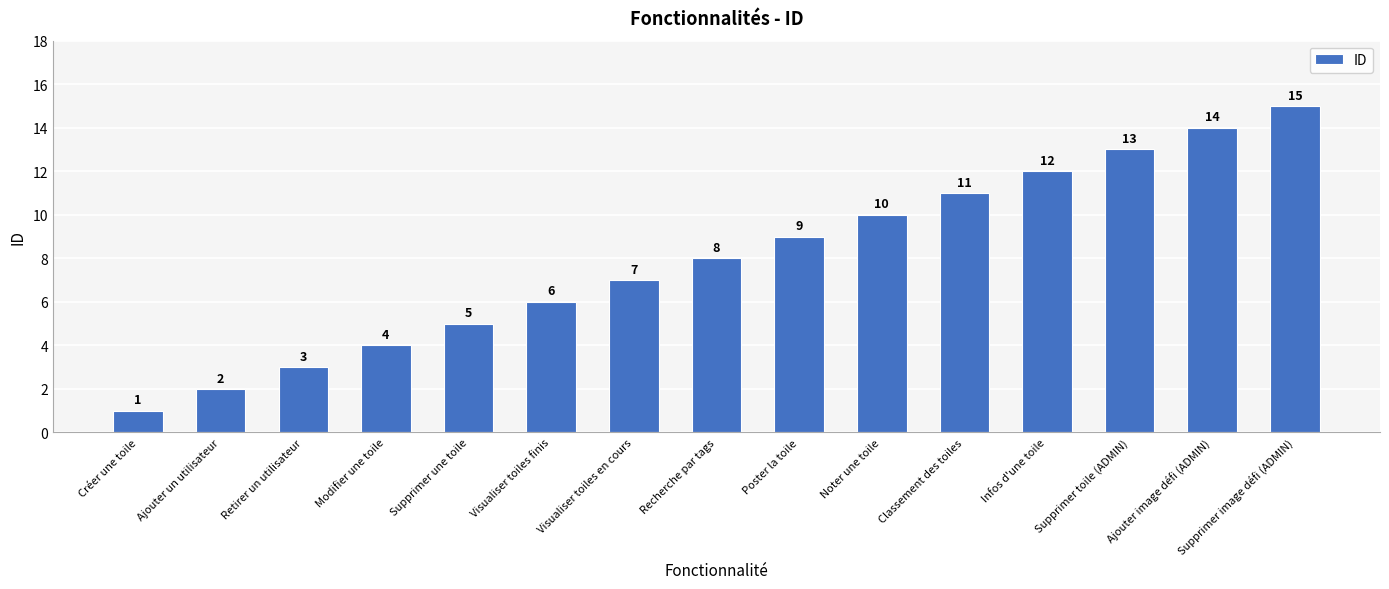

What position from the left is Créer une toile?

1